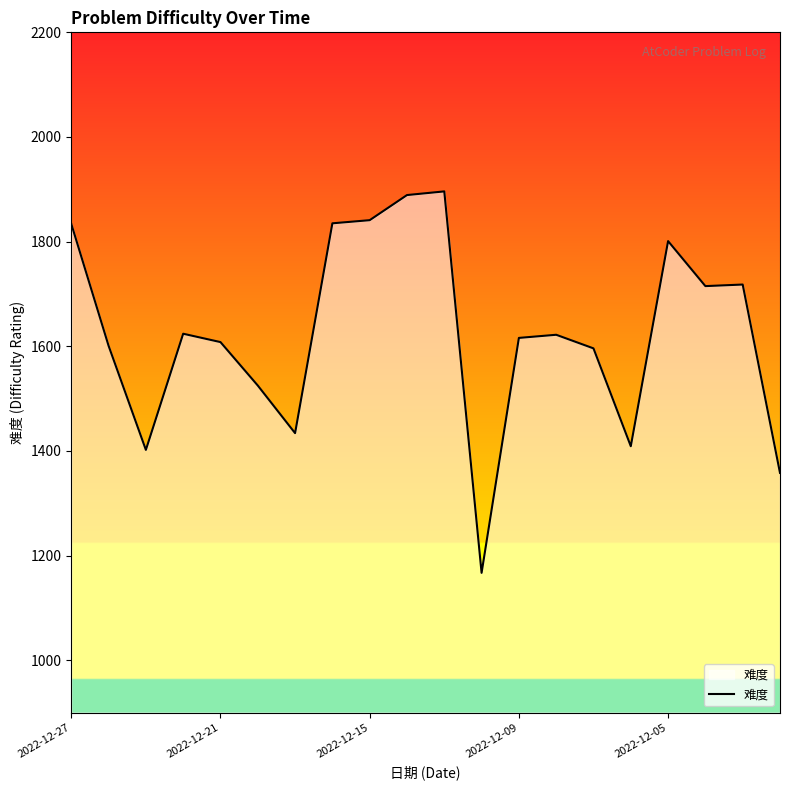

What is the minimum value shown in the chart?

1167